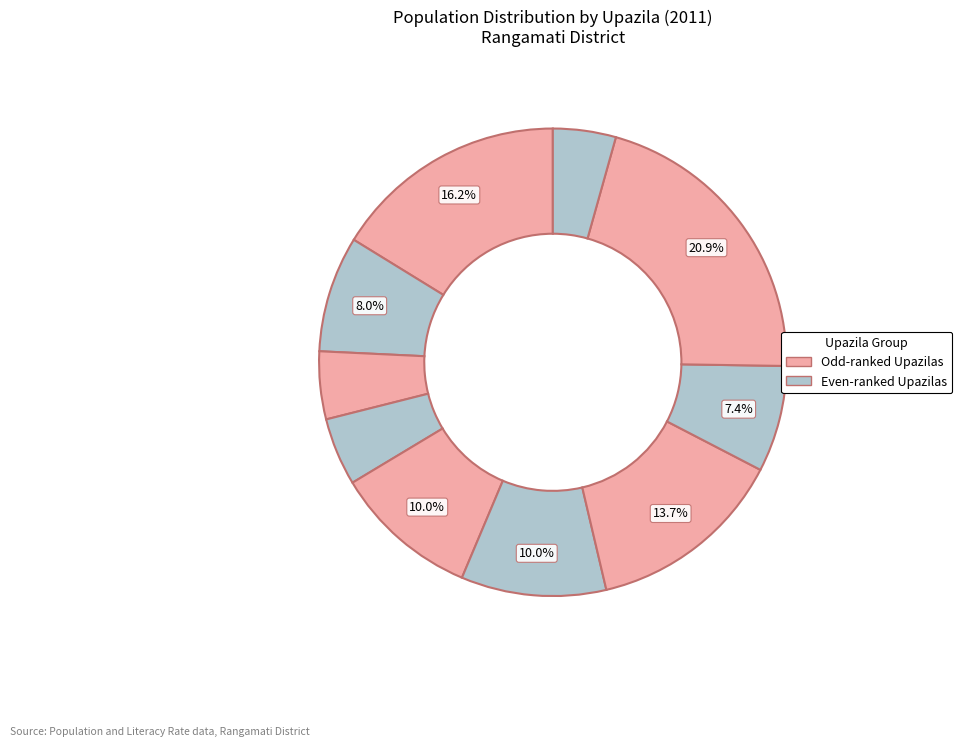

Count the number of slices in the pie.

10